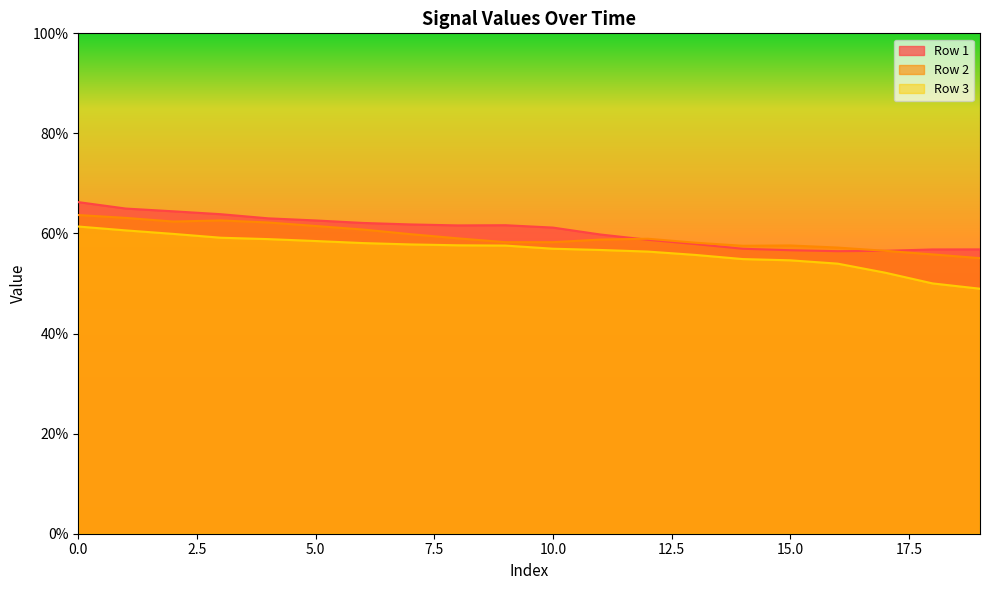

How many series are shown in this chart?

3